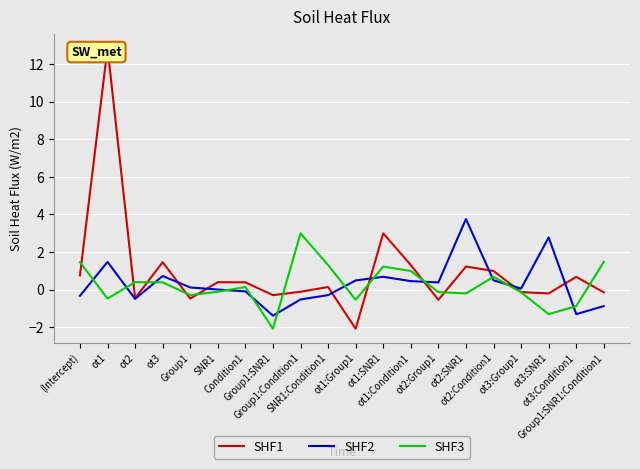

Between Group1:Condition1 and ot2:SNR1, which series saw the biggest shift?

SHF2